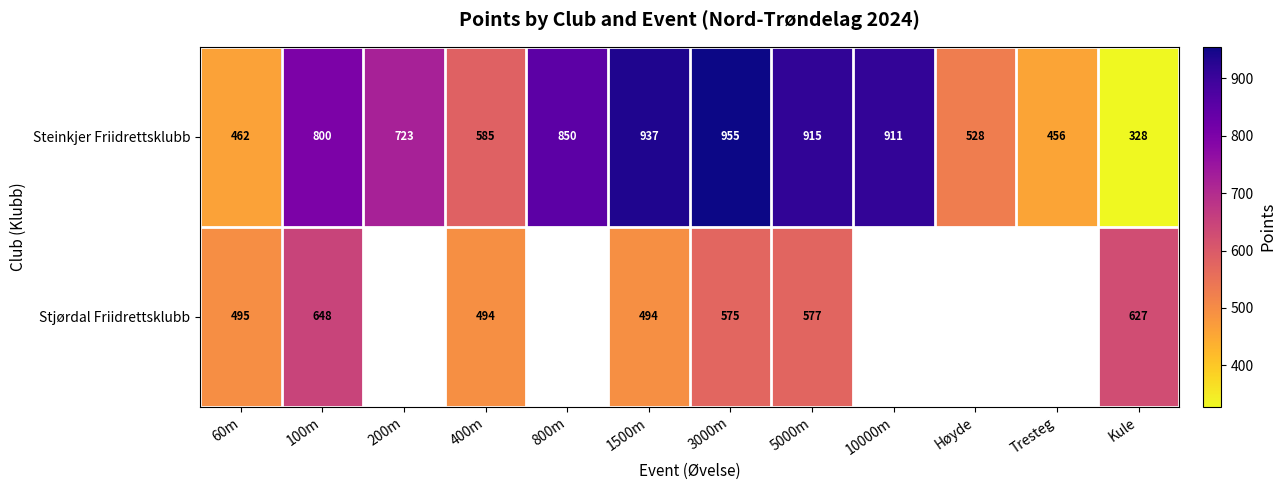

At how many categories does at least one series exceed 800?

5